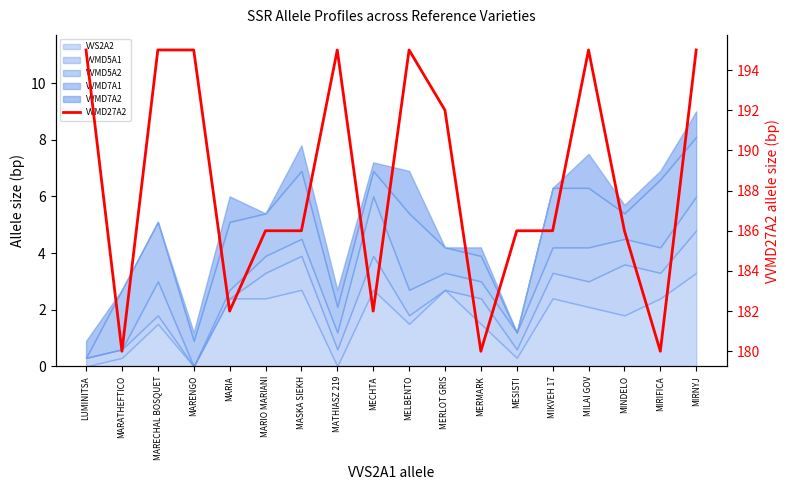

Reading right to left, extract all data points from this chart.

MIRNYJ=195	MIRIFICA=180	MINDELO=186	MILAI GOV=195	MIKVEH 17=186	MESISTI=186	MERMARK=180	MERLOT GRIS=192	MELBENTO=195	MECHTA=182	MATHIASZ 219=195	MASKA SIEKH=186	MARIO MARIANI=186	MARIA=182	MARENGO=195	MARECHAL BOSQUET=195	MARATHEFTICO=180	LUMINITSA=195